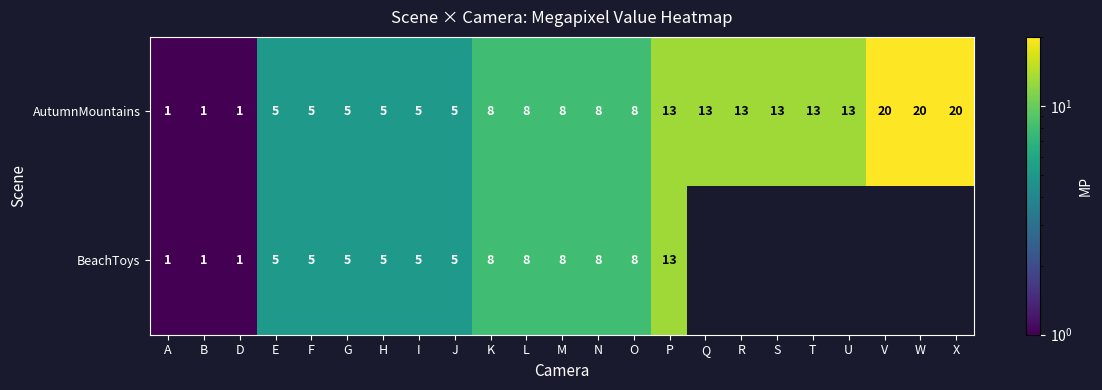

At how many categories does at least one series exceed 6?

14